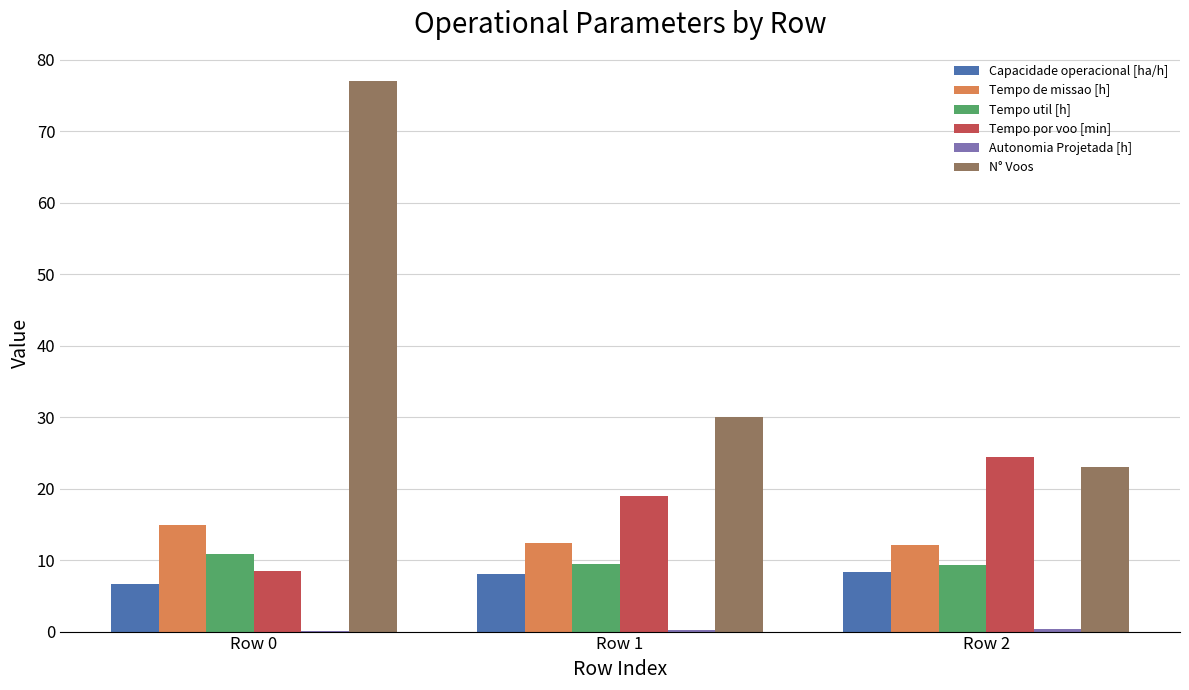

What is the sum of all Capacidade operacional [ha/h] values?

23.0